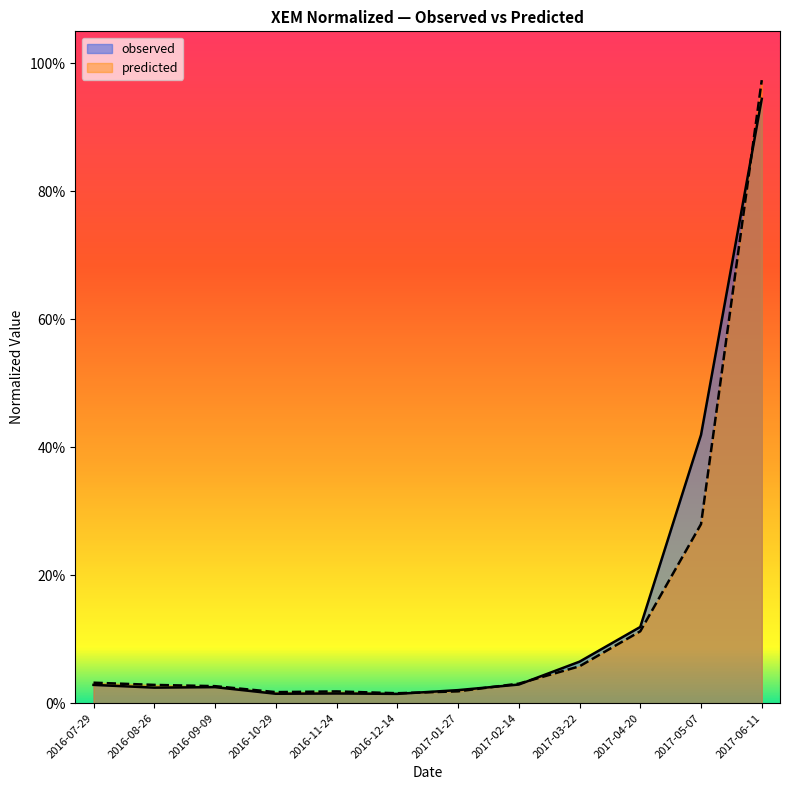

Between which two adjacent categories do predicted and observed first intersect?

2016-12-14 and 2017-01-27